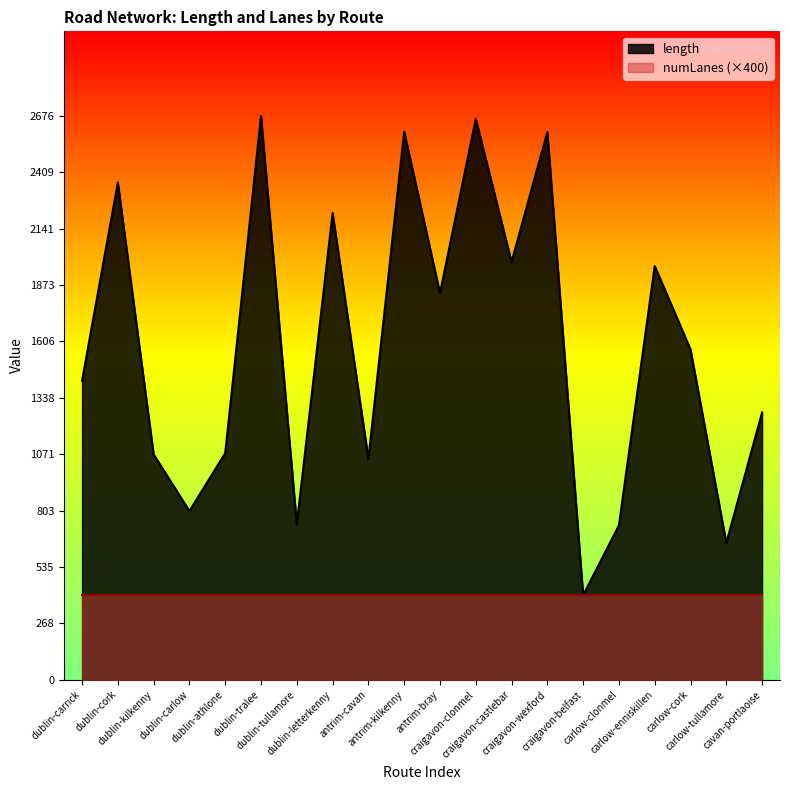

Reading left to right, list all the values displayed in this chart.

dublin-carrick=1419.2	dublin-cork=2360.6	dublin-kilkenny=1069.6	dublin-carlow=800.8	dublin-athlone=1075.7	dublin-tralee=2676.4	dublin-tullamore=737.8	dublin-letterkenny=2215.6	antrim-cavan=1048.4	antrim-kilkenny=2602.1	antrim-bray=1835.0	craigavon-clonmel=2662.3	craigavon-castlebar=1983.0	craigavon-wexford=2600.2	craigavon-belfast=401.4	carlow-clonmel=733.0	carlow-enniskillen=1963.7	carlow-cork=1567.9	carlow-tullamore=649.8	cavan-portlaoise=1269.0